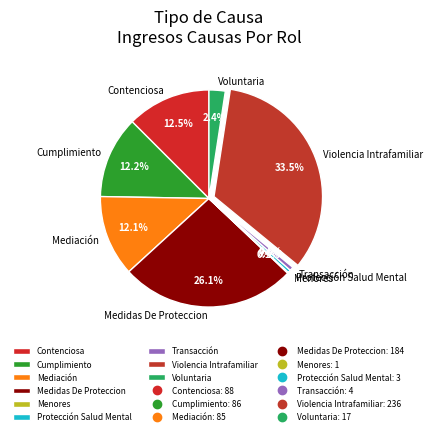

To the nearest percent, what percentage of the pie is Transacción?

1%